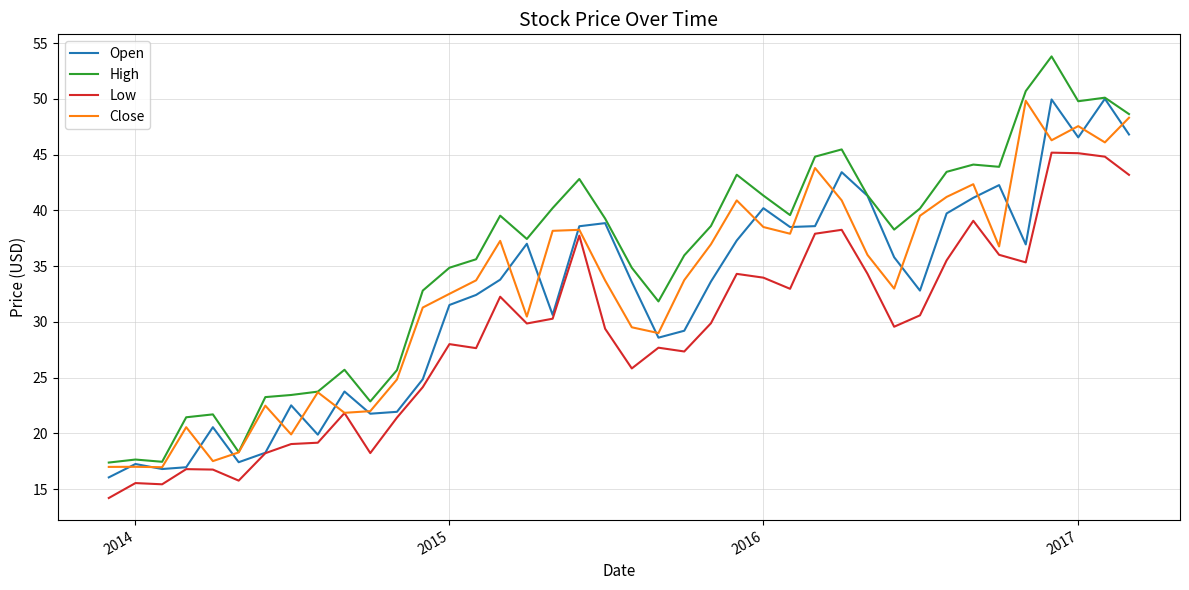

What is the difference between the second highest and second lowest values in the Open series?

33.1